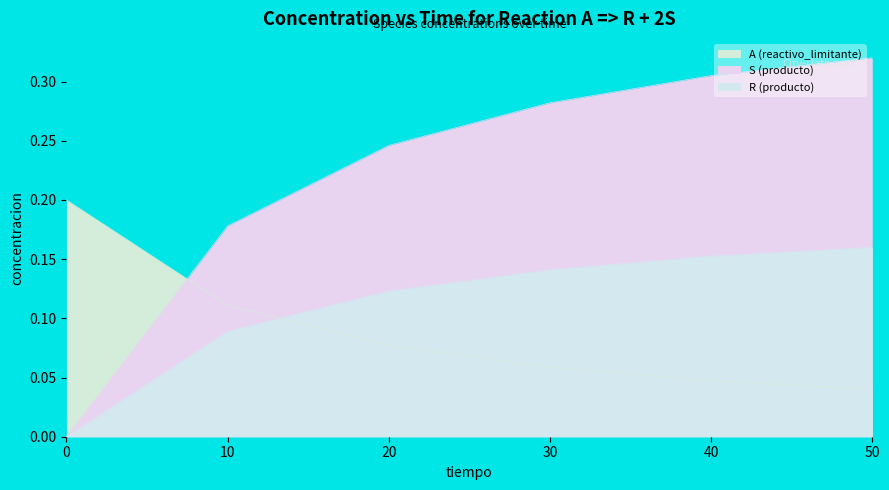

True or false: R (producto) has a value of 0.2 at 50.

False